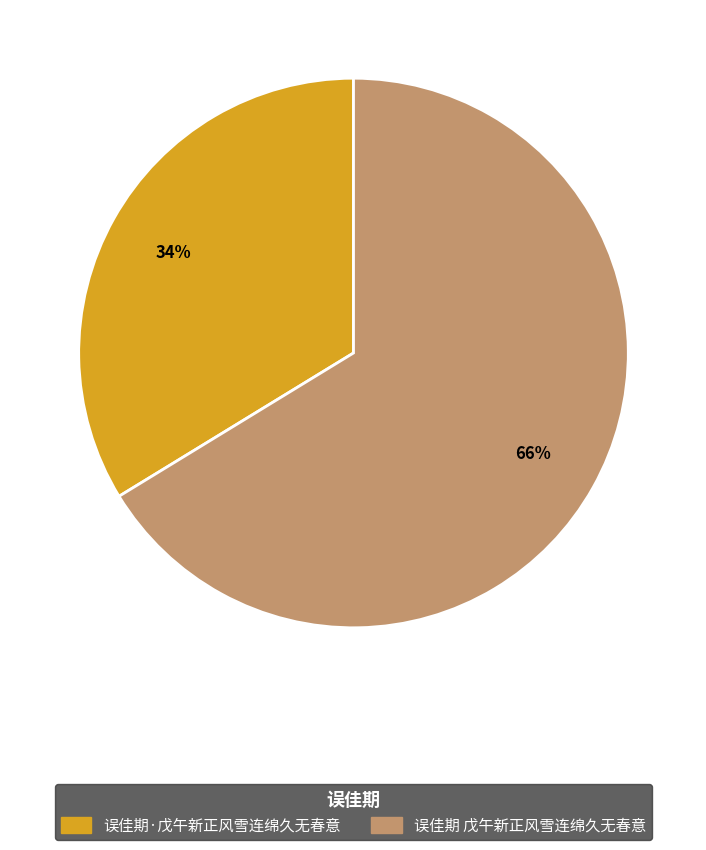

To the nearest percent, what percentage of the pie is 误佳期 戊午新正风雪连绵久无春意?

66%